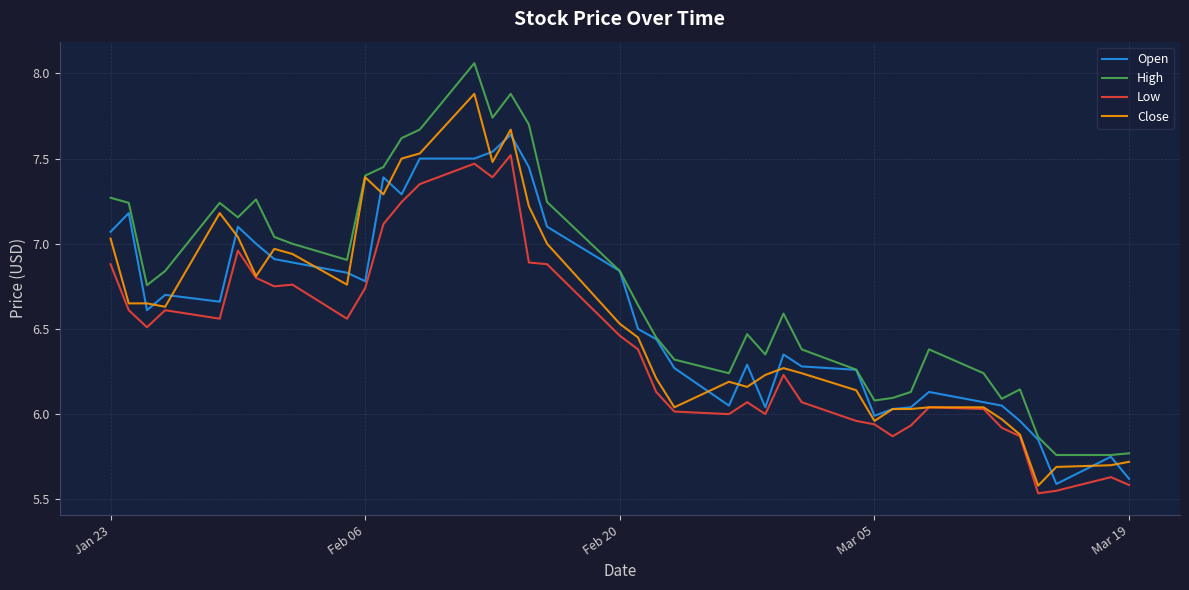

What is the highest value of the Close series?

7.9